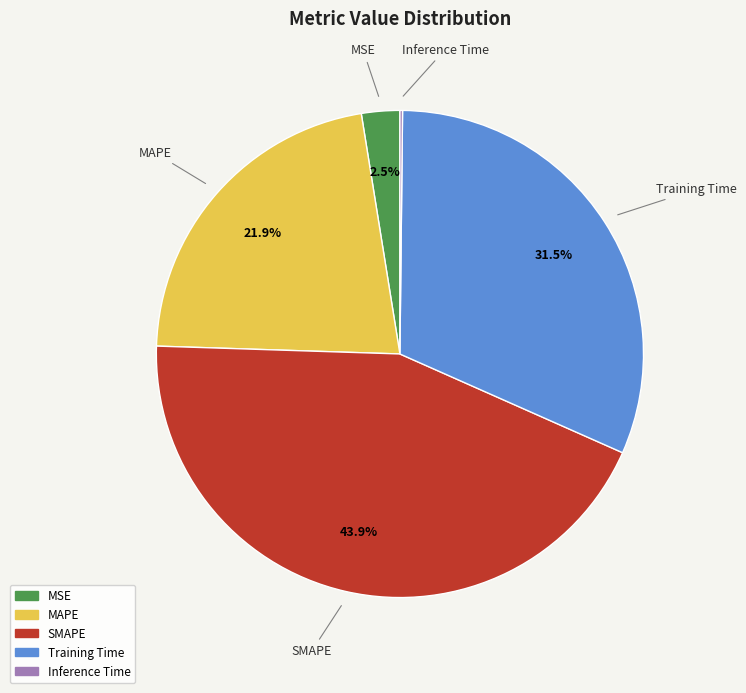

Which slice is the largest?

SMAPE